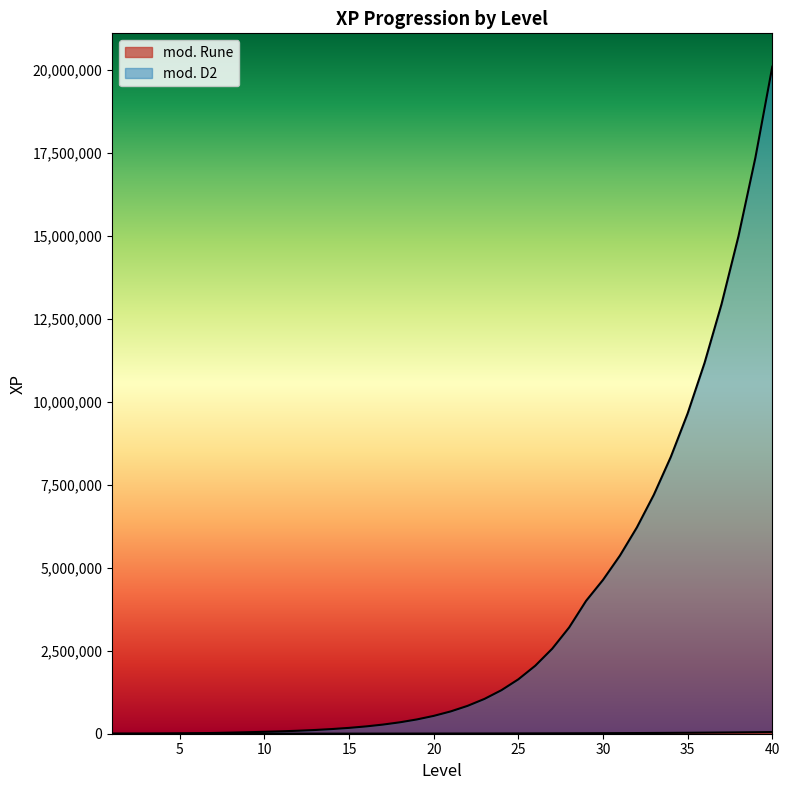

What is the difference between the maximum and second lowest values in the mod. D2 series?

20107765